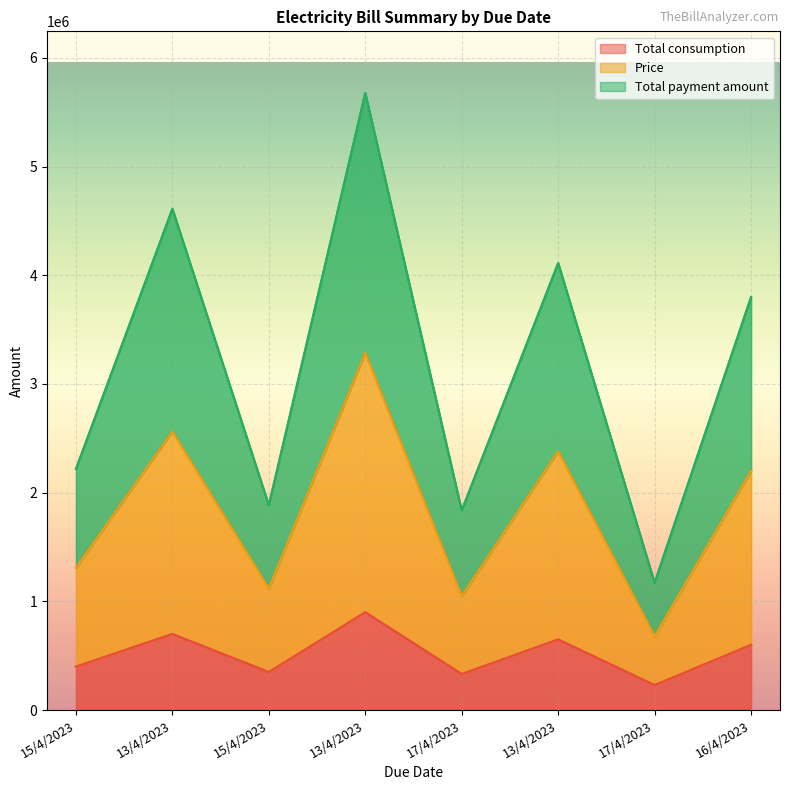

True or false: Total payment amount and Total consumption cross at least once.

False